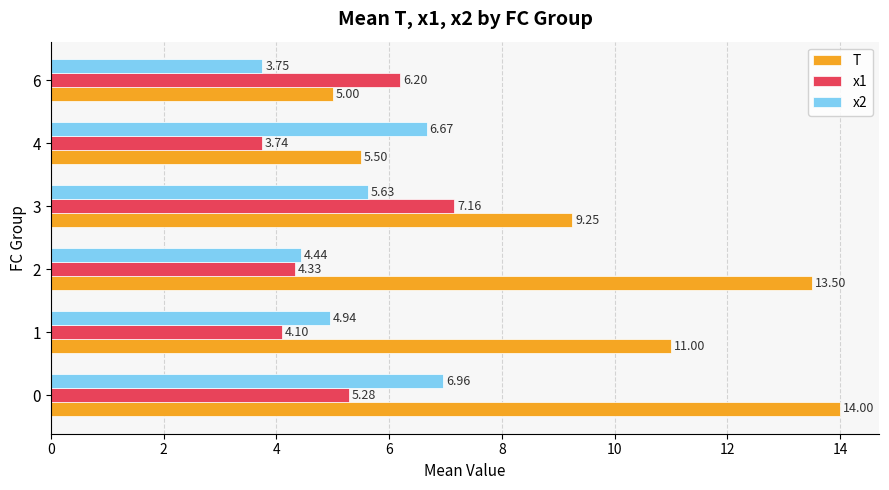

How many values in the x1 series exceed 5?

3